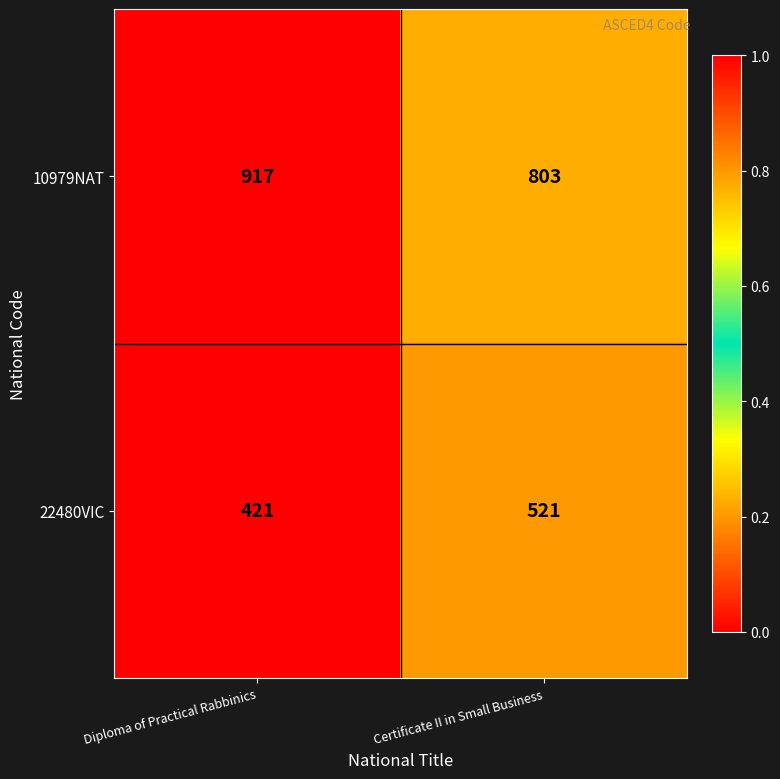

What is the total value across all series at Diploma of Practical Rabbinics?

1338